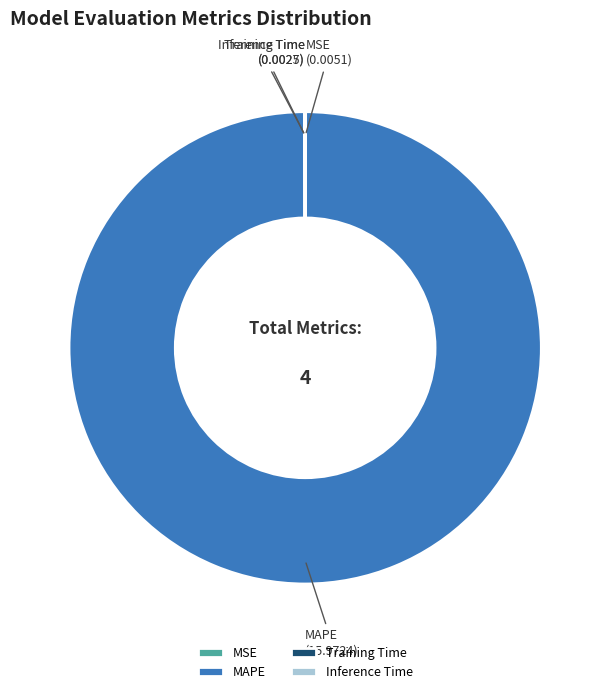

Does any single category account for the majority?

Yes